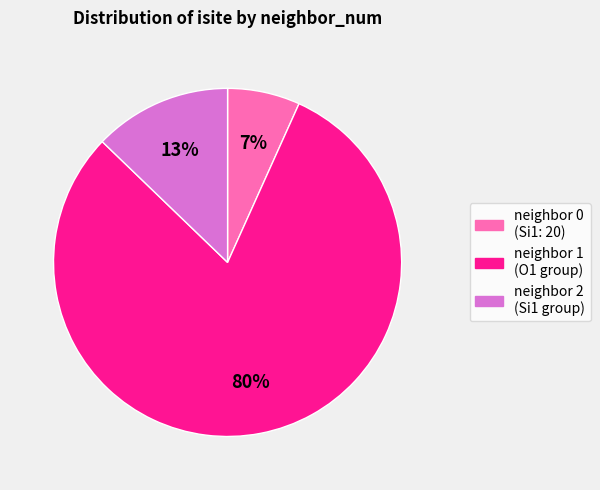

To the nearest percent, what is the average slice percentage?

33%